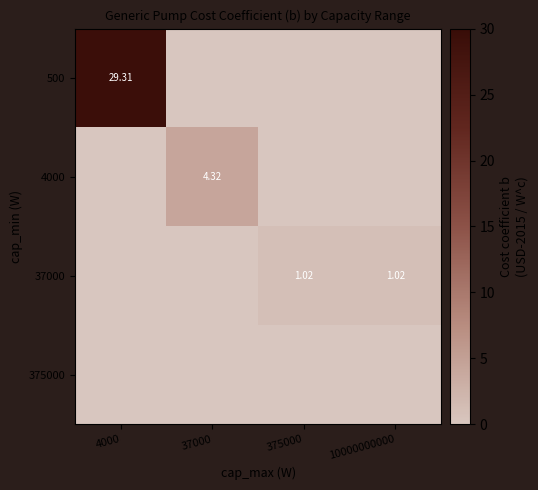

At 10000000000, list the series in order from smallest to largest.

500, 4000, 375000, 37000